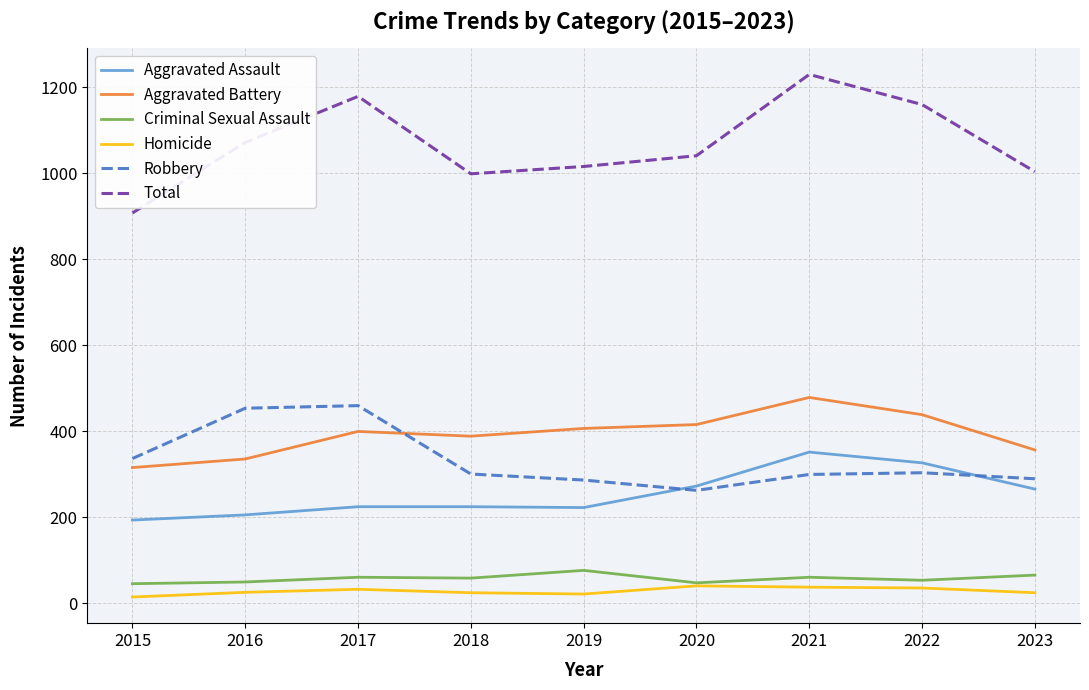

How many lines are shown in the chart?

6